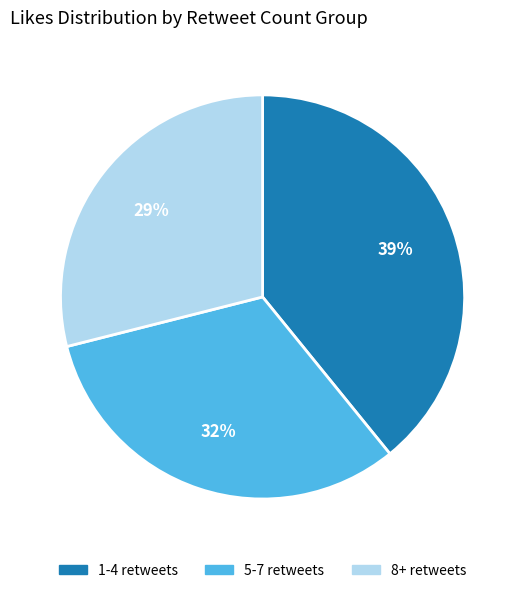

Which has a higher value, 8+ retweets or 5-7 retweets?

5-7 retweets